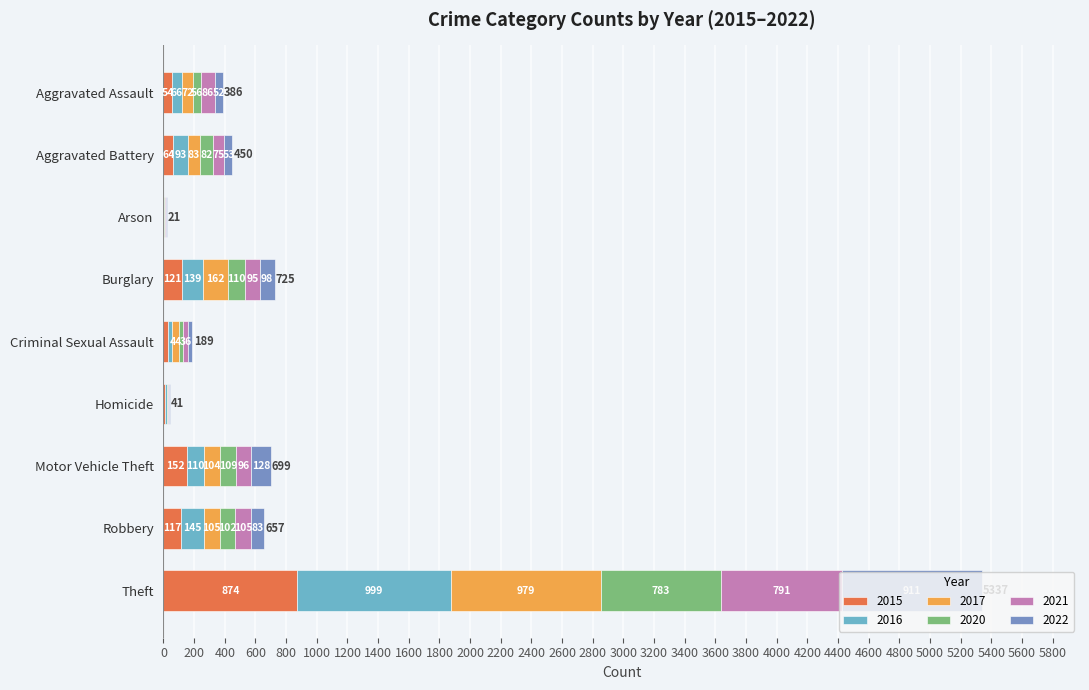

What is the total value across all series at Burglary?

725